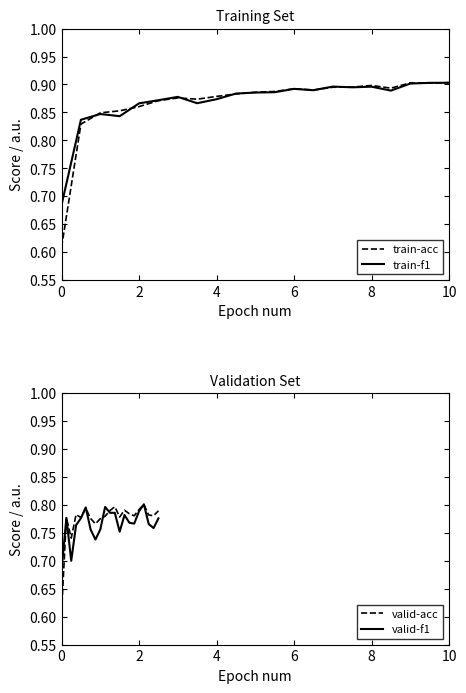

Which series changed the most between 0 and 8?

train-acc